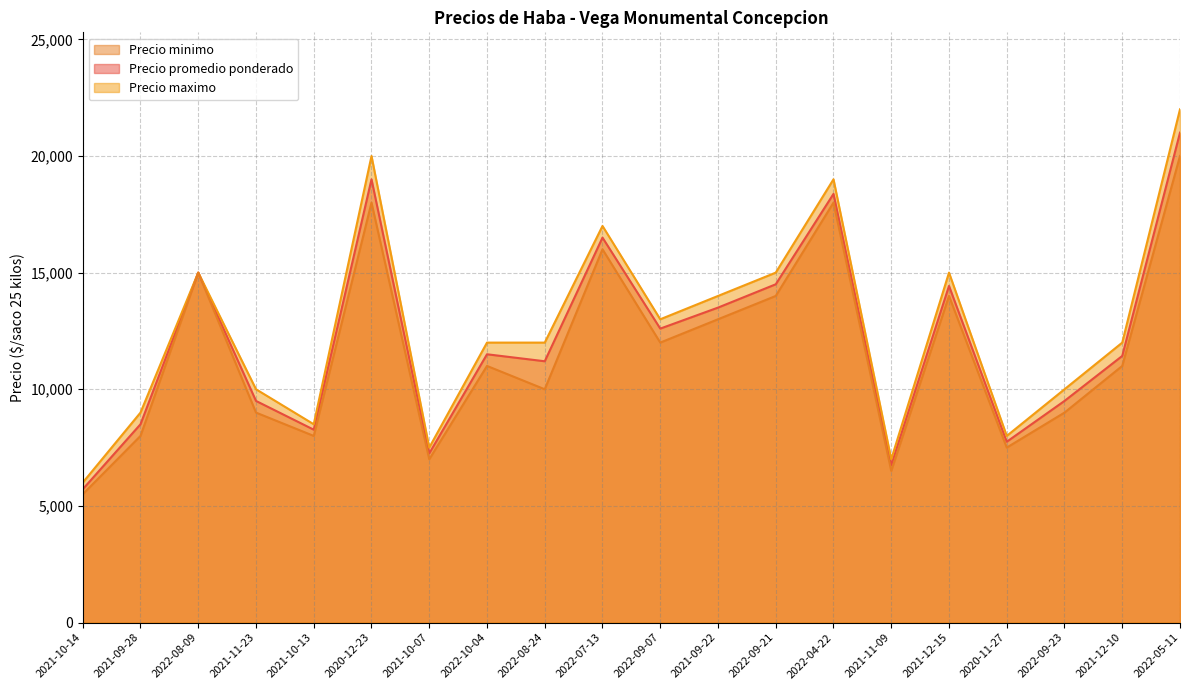

At which category is the sum across all series the highest?

2022-05-11